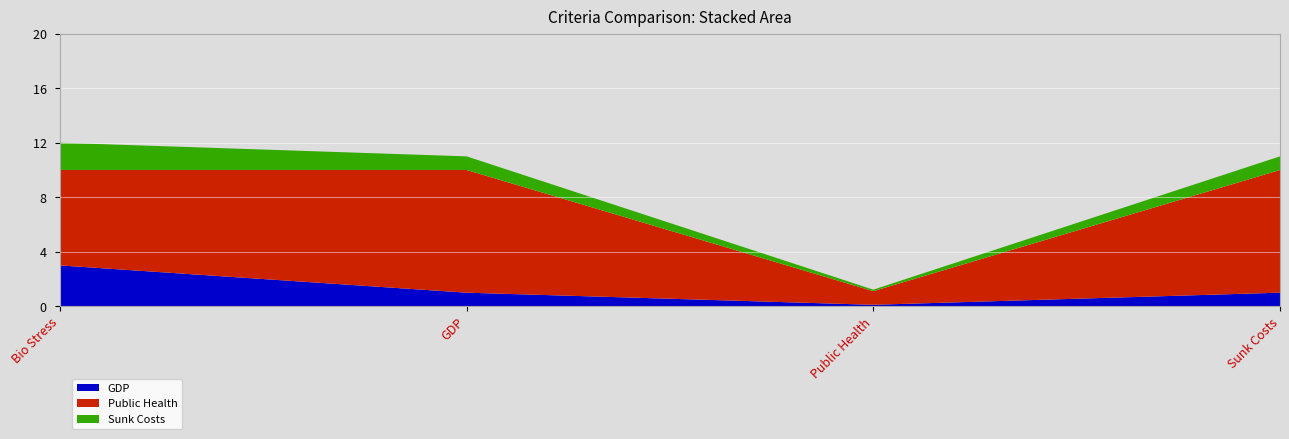

Reading right to left, extract all data points from this chart.

GDP: Sunk Costs=1.0	Public Health=0.1	GDP=1.0	Bio Stress=3.0
Public Health: Sunk Costs=9.0	Public Health=1.0	GDP=9.0	Bio Stress=7.0
Sunk Costs: Sunk Costs=1.0	Public Health=0.1	GDP=1.0	Bio Stress=2.0